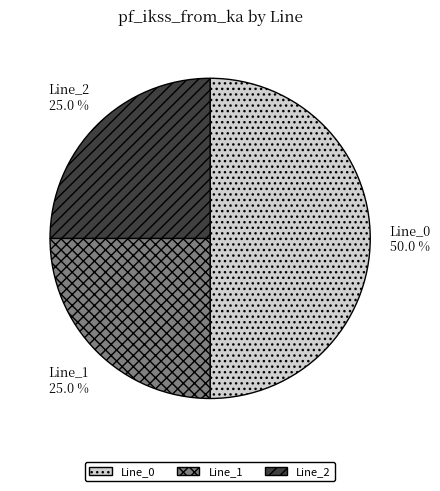

Between Line_0 and Line_1, which is larger?

Line_0